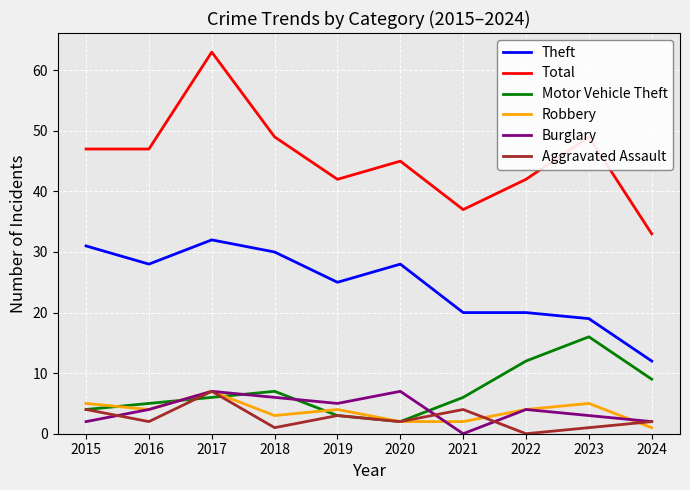

How many Burglary values are between 2 and 6?

7